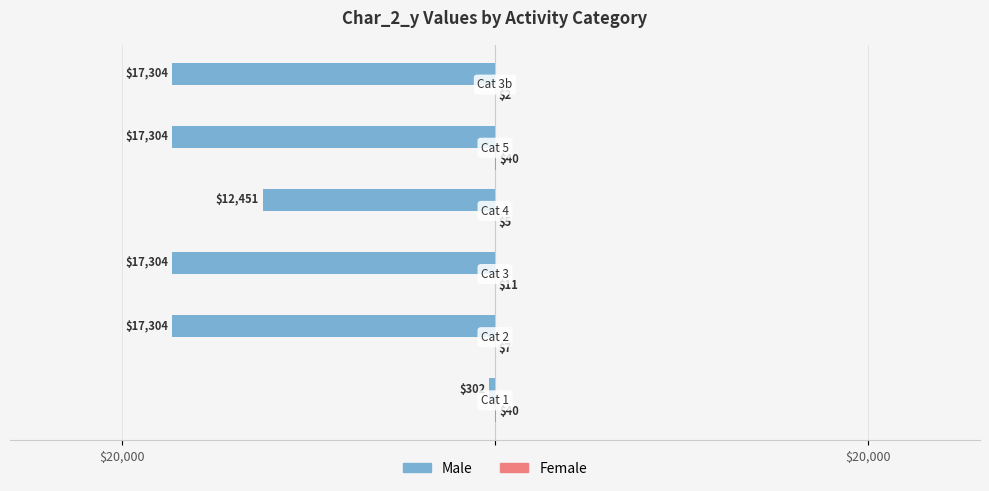

How many categories are shown in the chart?

6